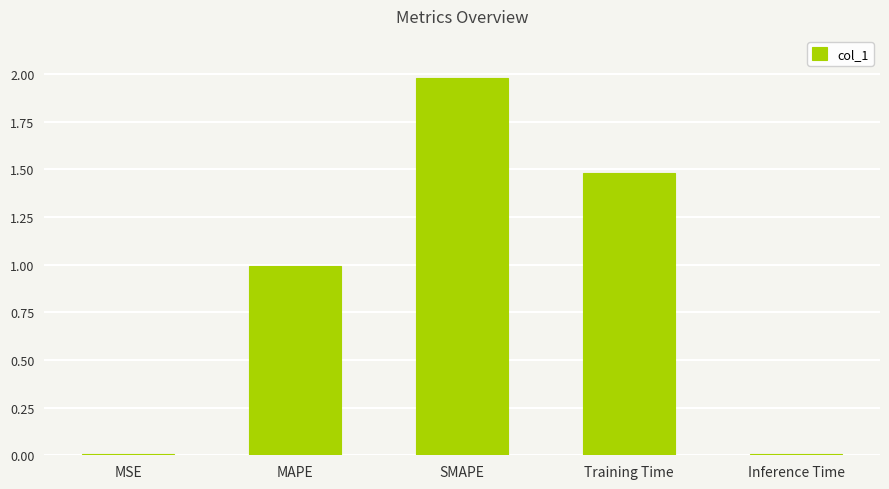

What is the maximum value shown in the chart?

2.0